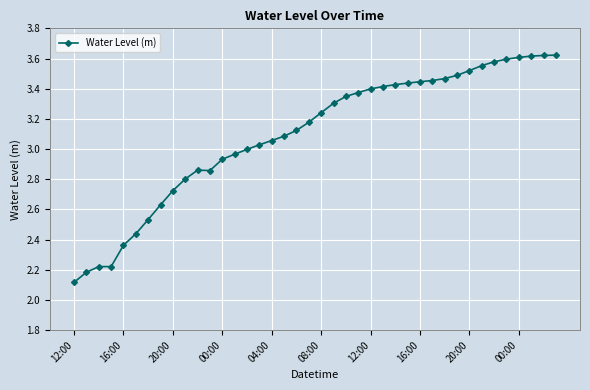

What is the minimum value shown in the chart?

2.1